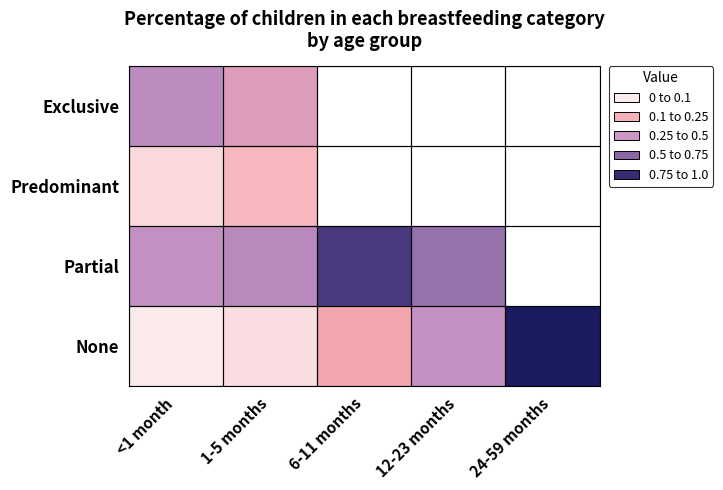

Which series has the largest total across all categories?

Partial